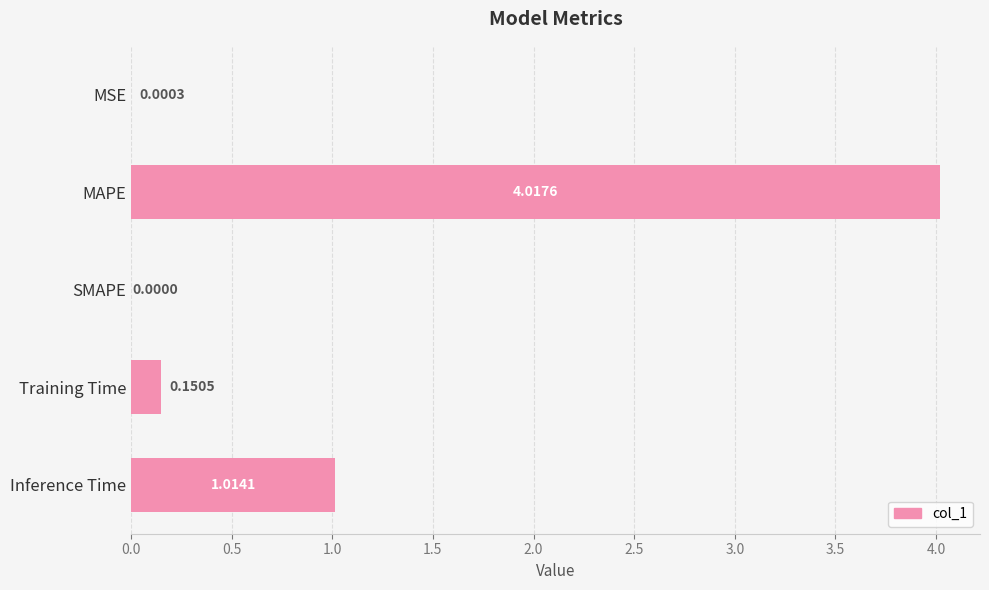

Which category has the highest value across all series?

MAPE